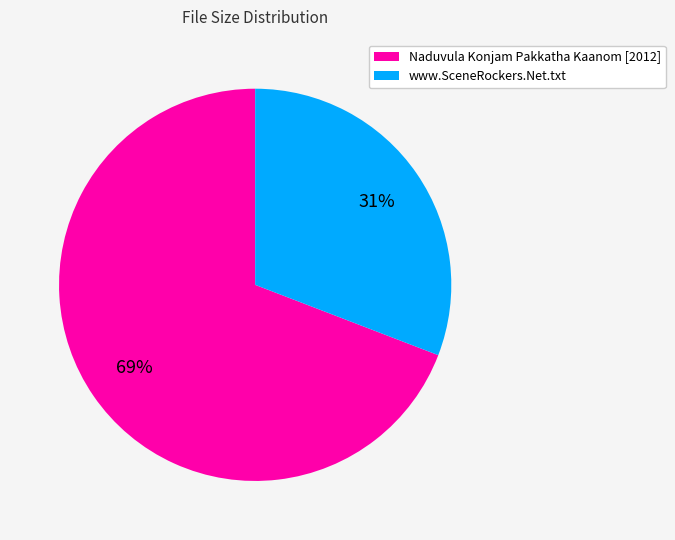

Is there a majority slice in this chart?

Yes